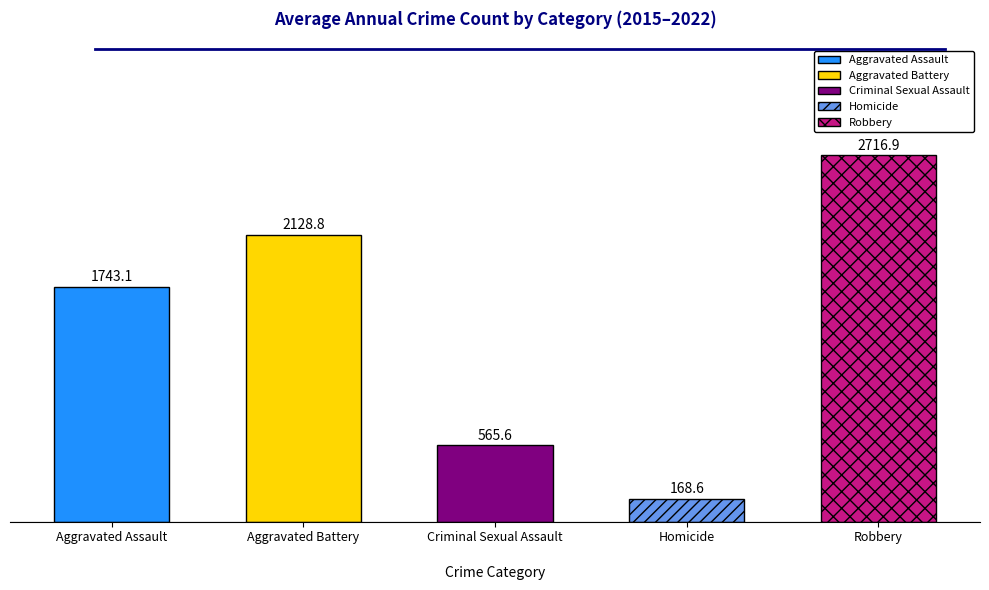

Are the bars horizontal?

No